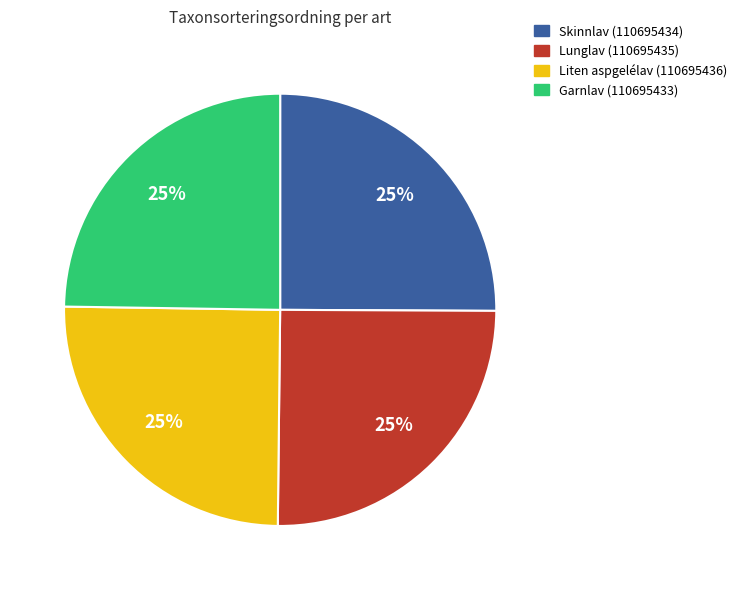

To the nearest percent, what is the combined percentage of Skinnlav (110695434) and Garnlav (110695433)?

50%